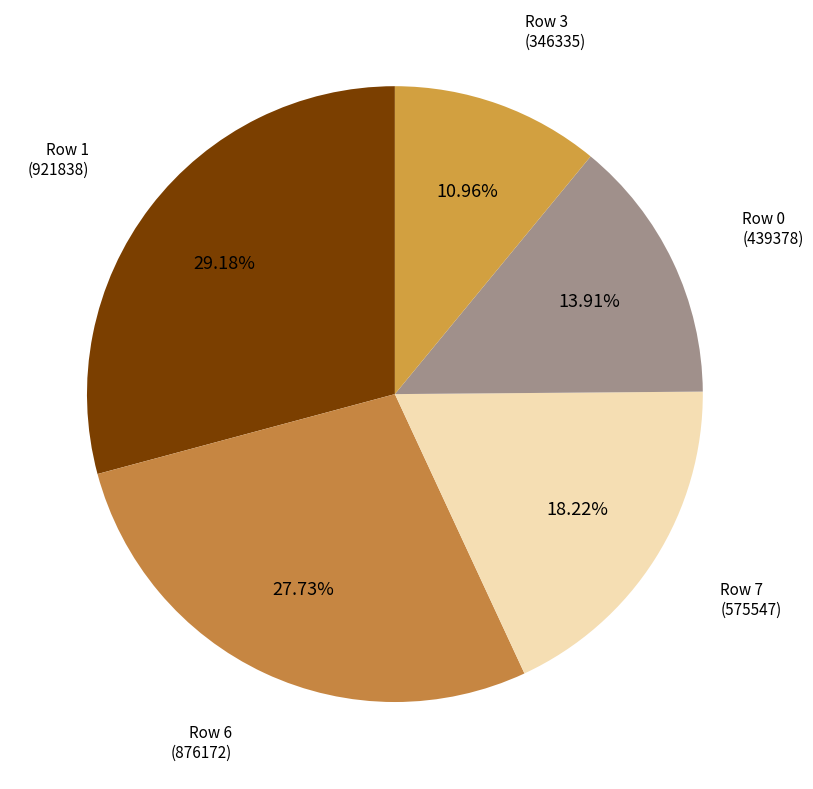

What is the smallest slice in the pie chart?

Row 3